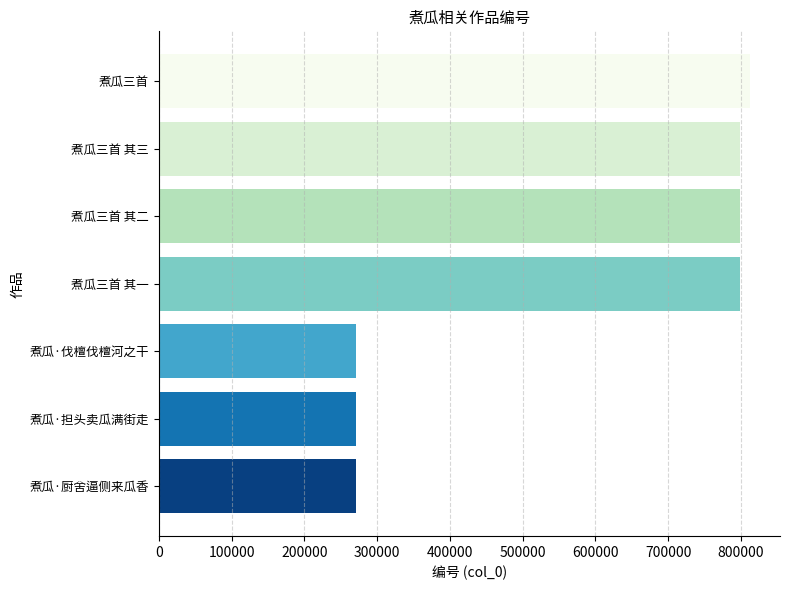

What is the sum of all values?

4022966